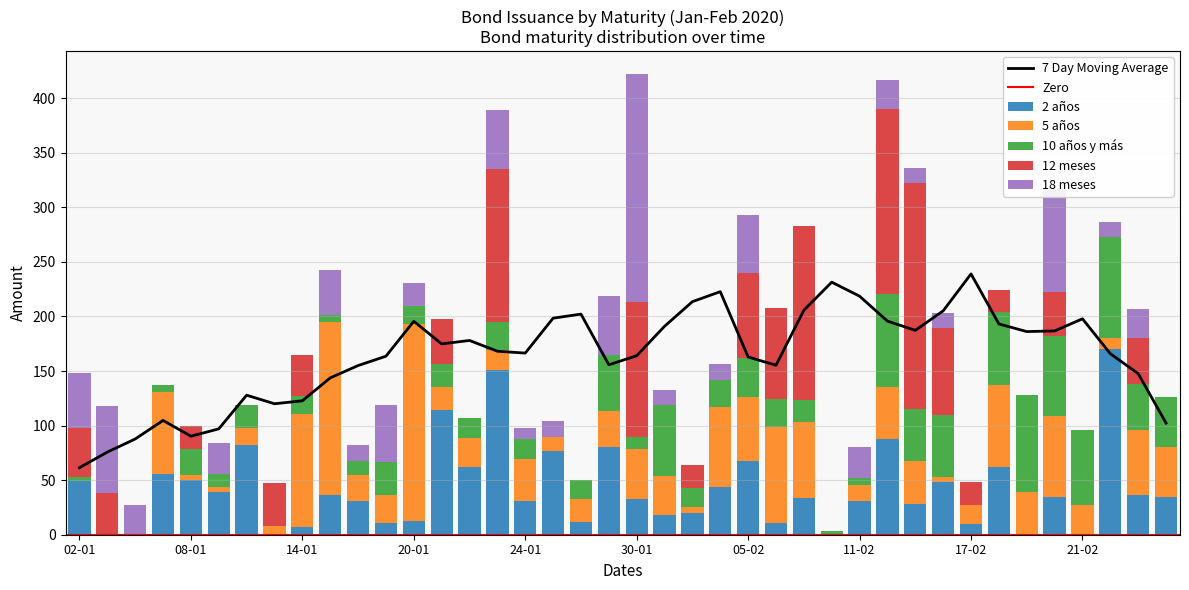

At which label does 10 años y más reach its minimum?

03-01